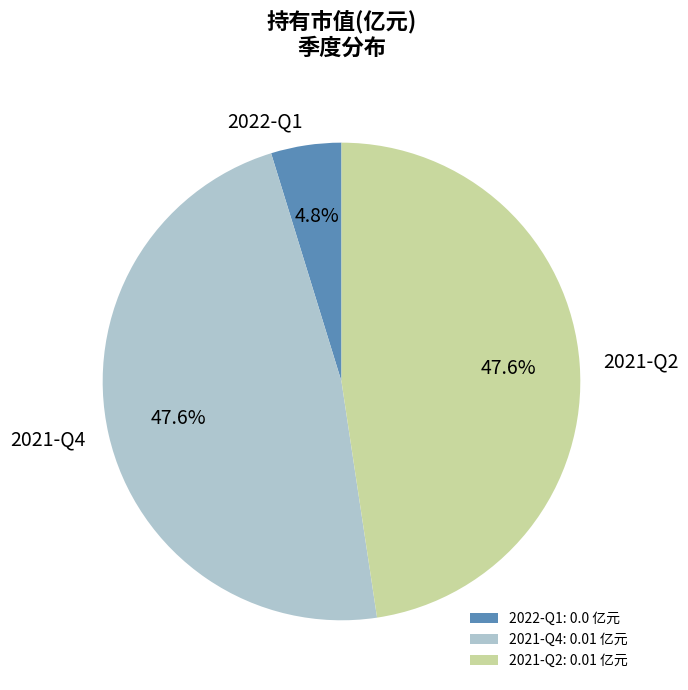

Do 2021-Q4 and 2022-Q1 together represent more than half of the pie?

Yes